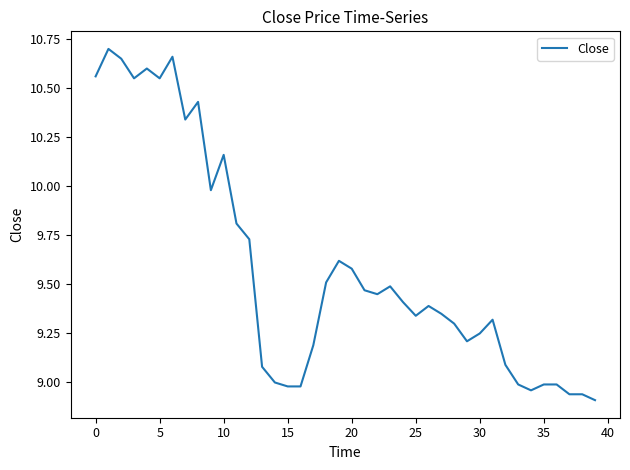

At which label does the data first exceed 9?

0